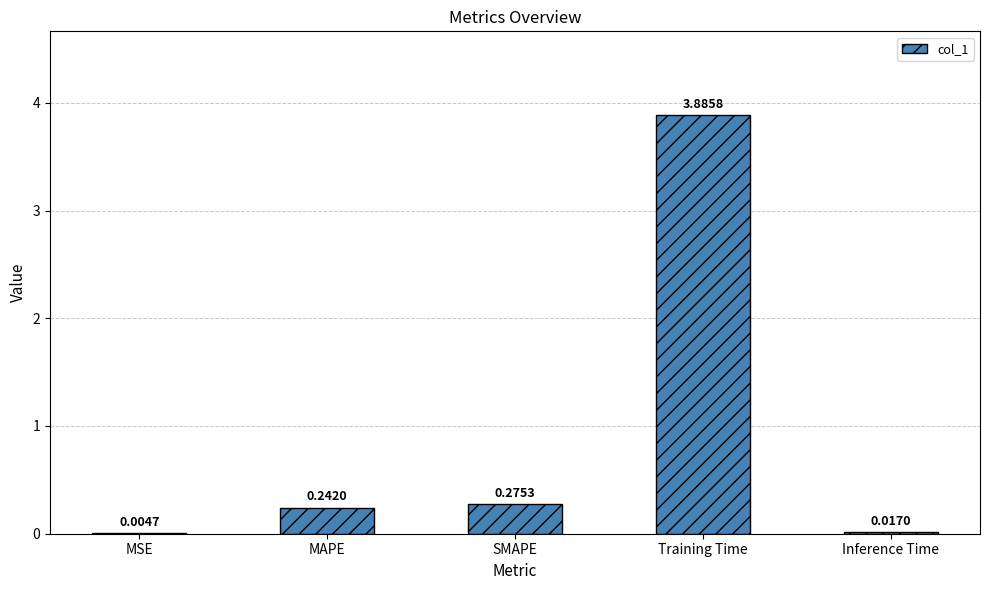

Are the bars horizontal?

No